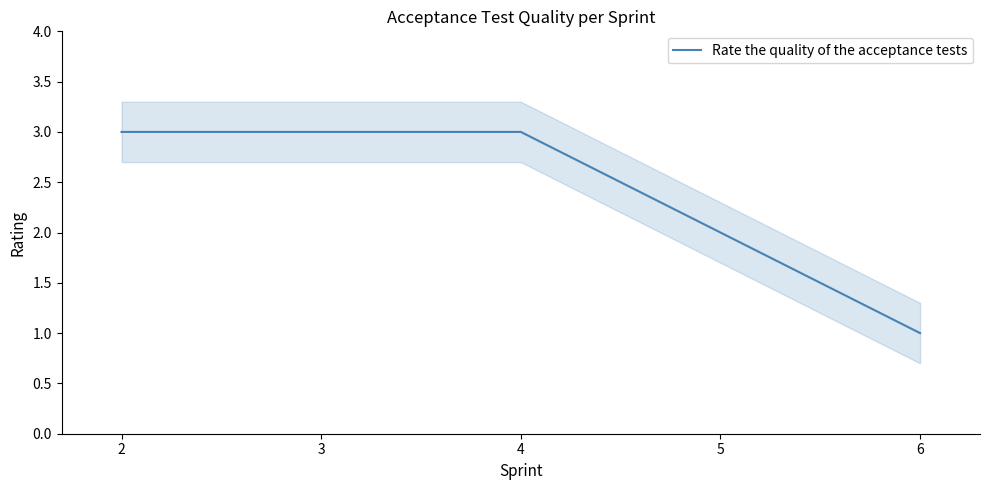

List the labels in order of value, largest first.

2, 3, 4, 5, 6